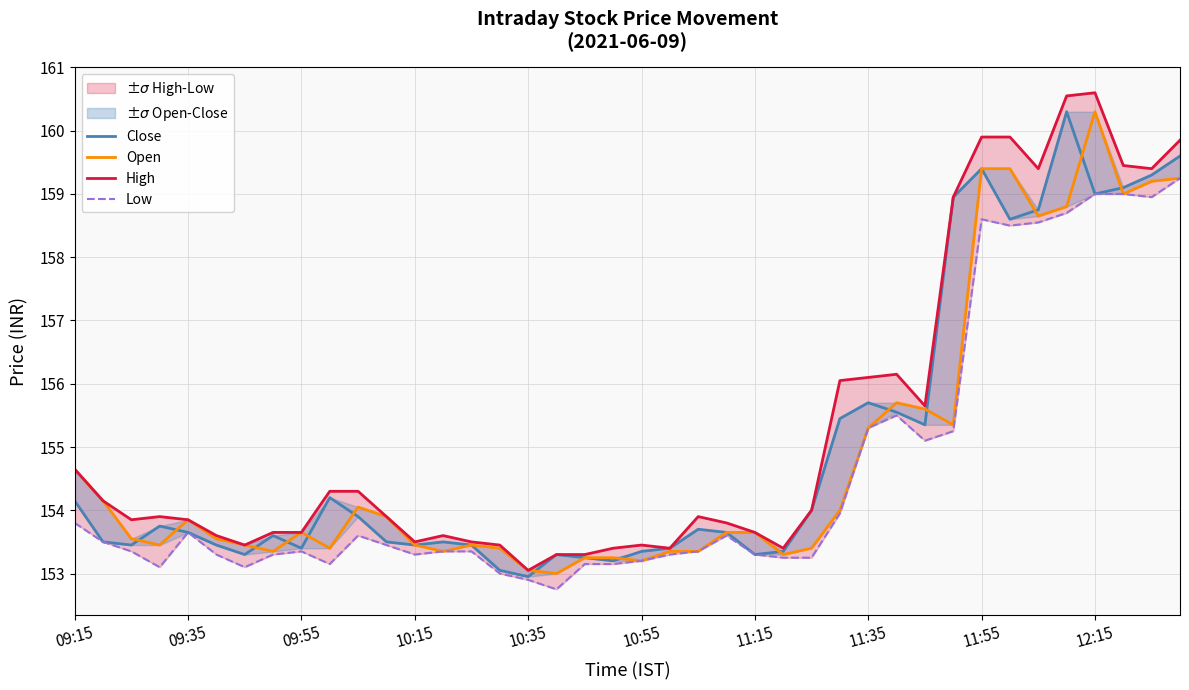

True or false: Close and High intersect in this chart.

False